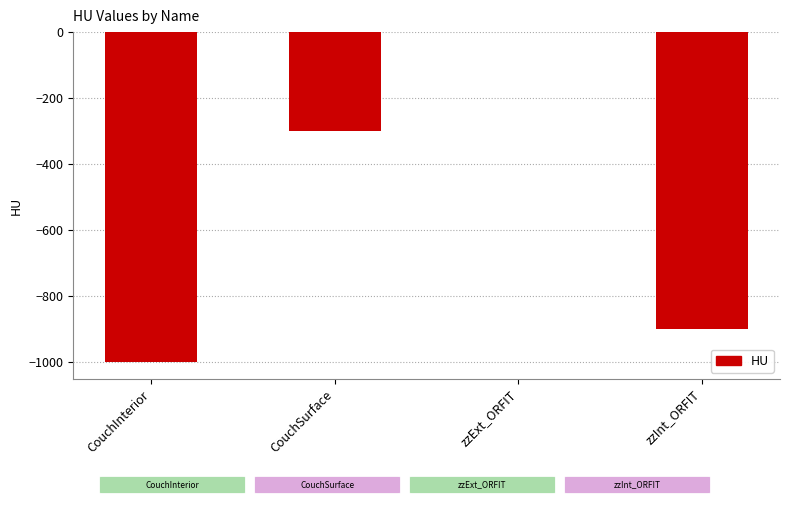

What is the sum of all values?

-2200